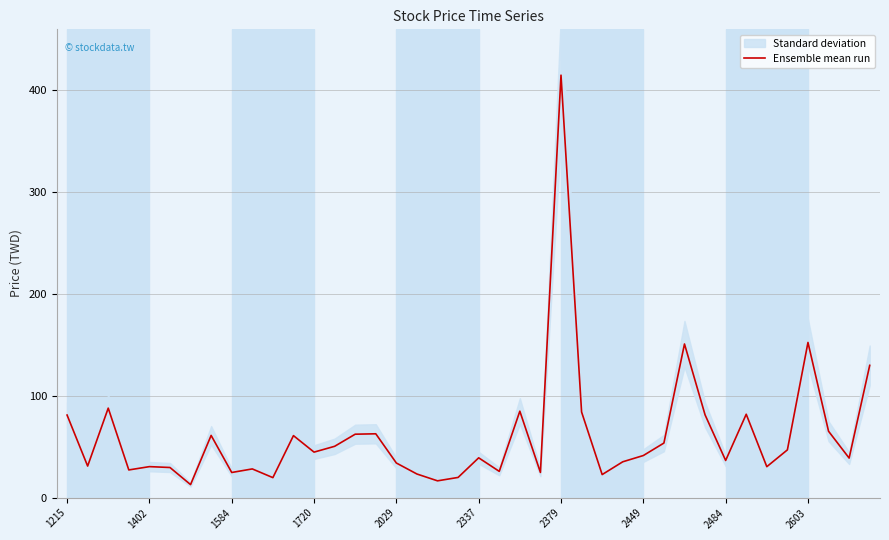

What is the value of the 9th point from the left?

24.8